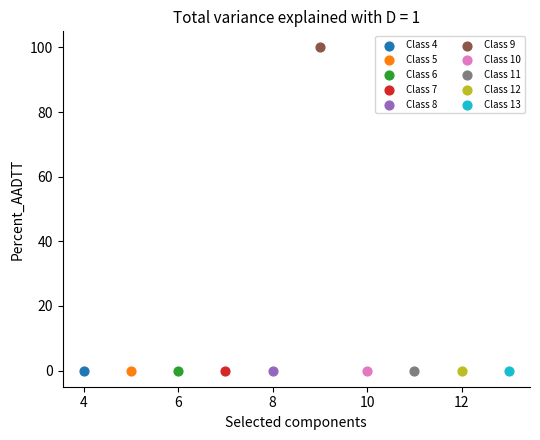

What are all the series names shown in the legend?

Class 4, Class 5, Class 6, Class 7, Class 8, Class 9, Class 10, Class 11, Class 12, Class 13